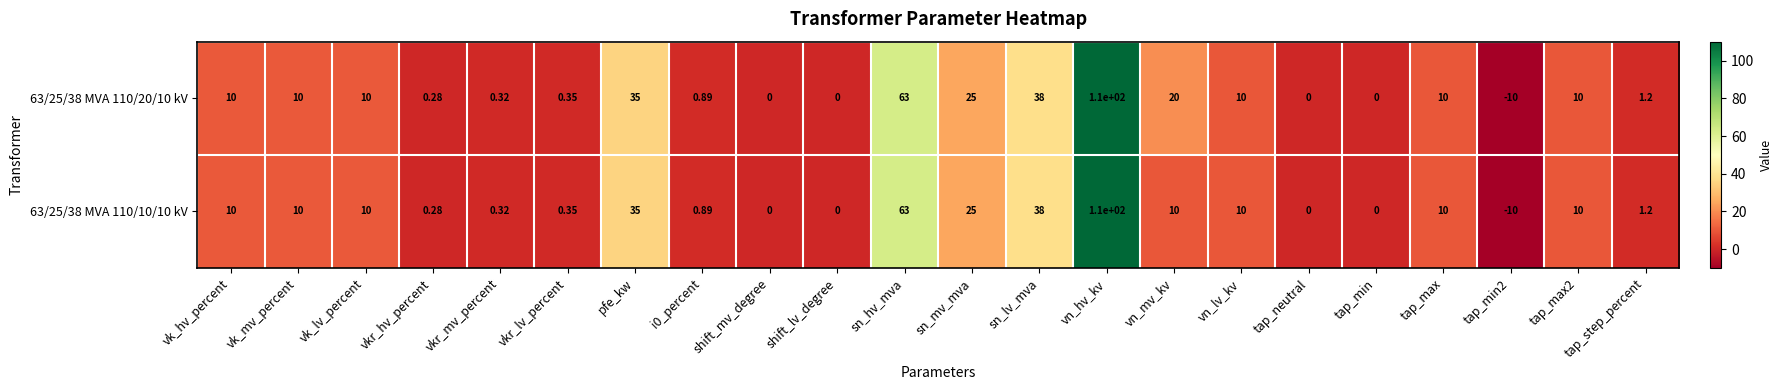

Is the value of 63/25/38 MVA 110/10/10 kV at vkr_lv_percent greater than the value of 63/25/38 MVA 110/20/10 kV at vn_hv_kv?

No